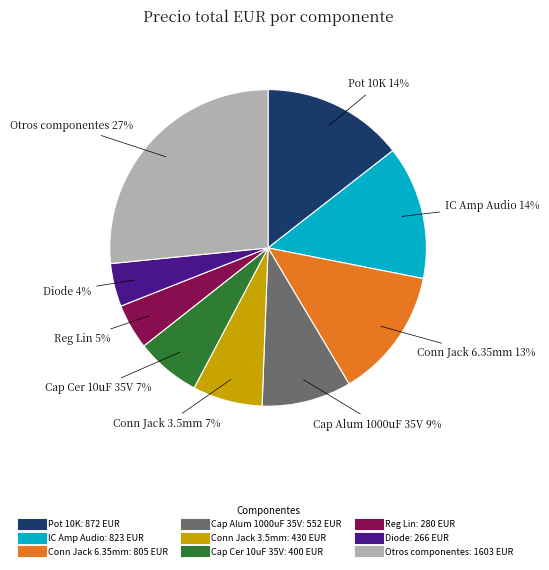

Is there a majority slice in this chart?

No